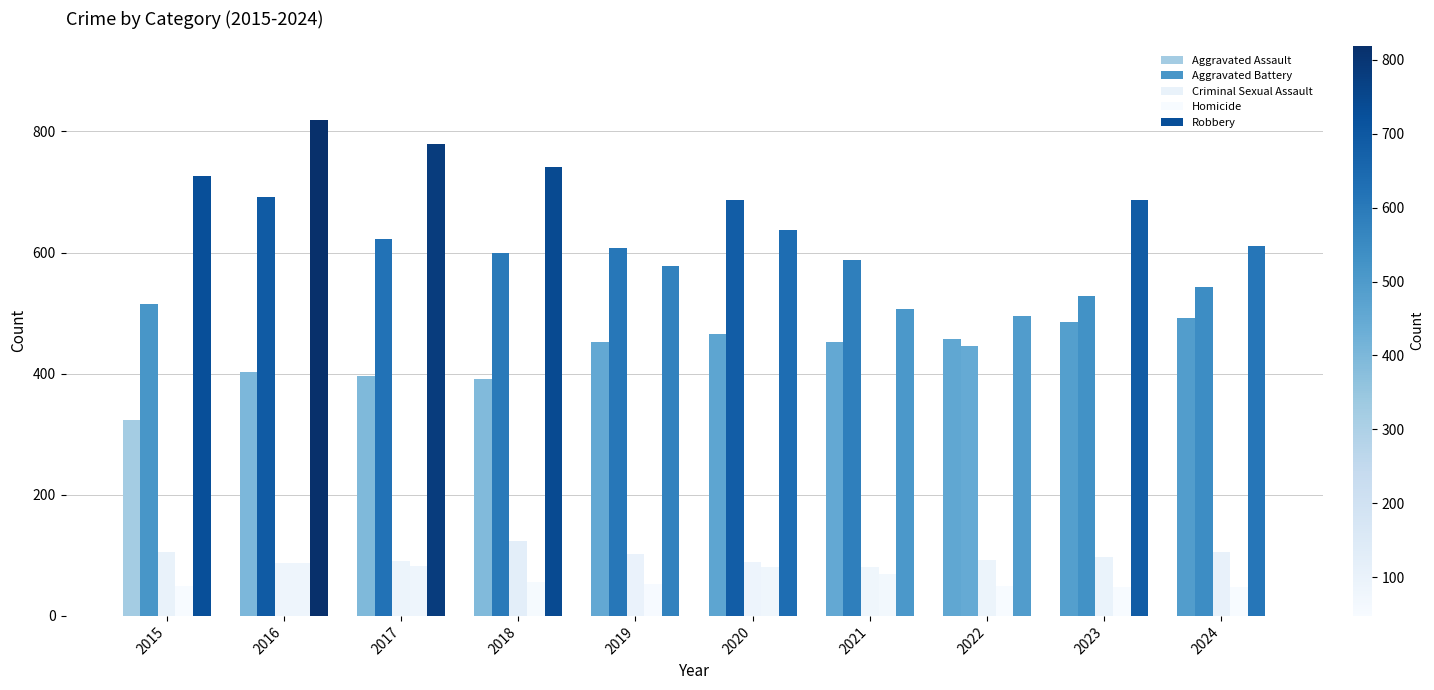

What is the difference between the maximum and second lowest values in the Criminal Sexual Assault series?

37